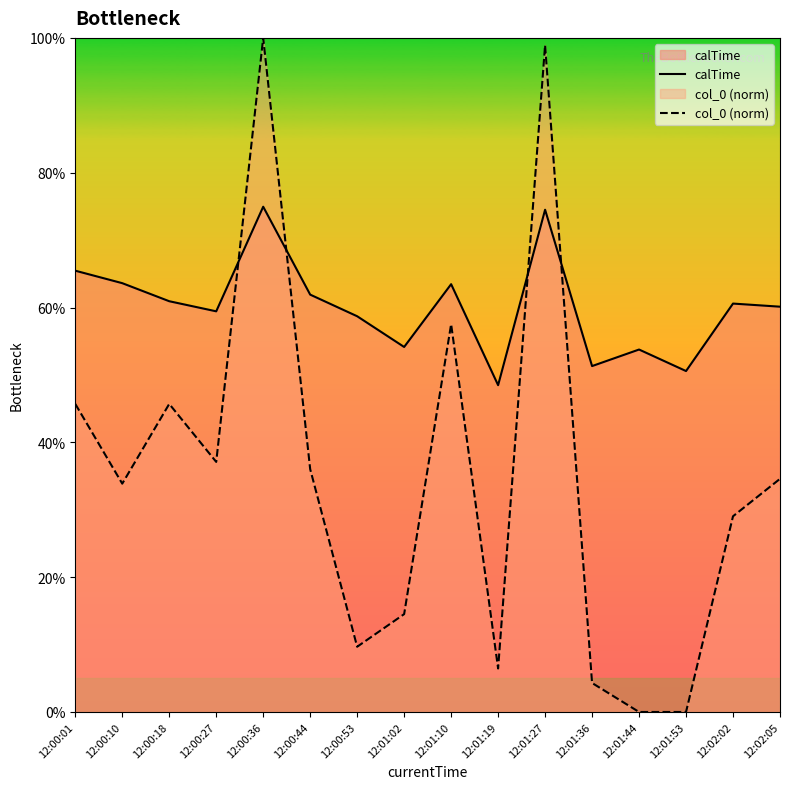

What is the label of the 7th point from the left?

12:00:53